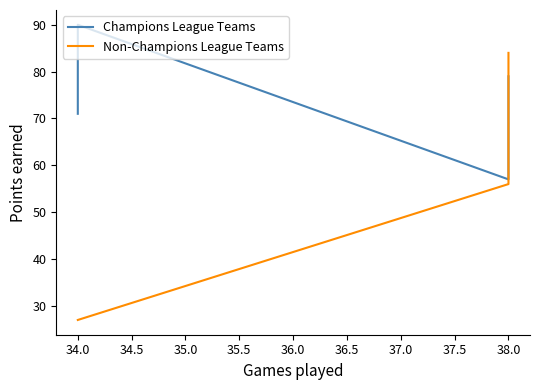

True or false: the data shows 22 at 38.

False